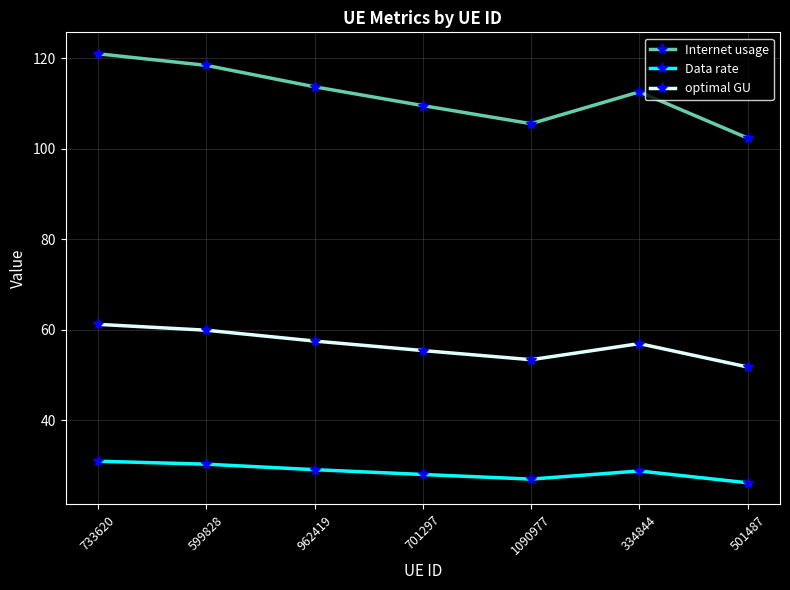

What are all the series names shown in the legend?

Internet usage, Data rate, optimal GU